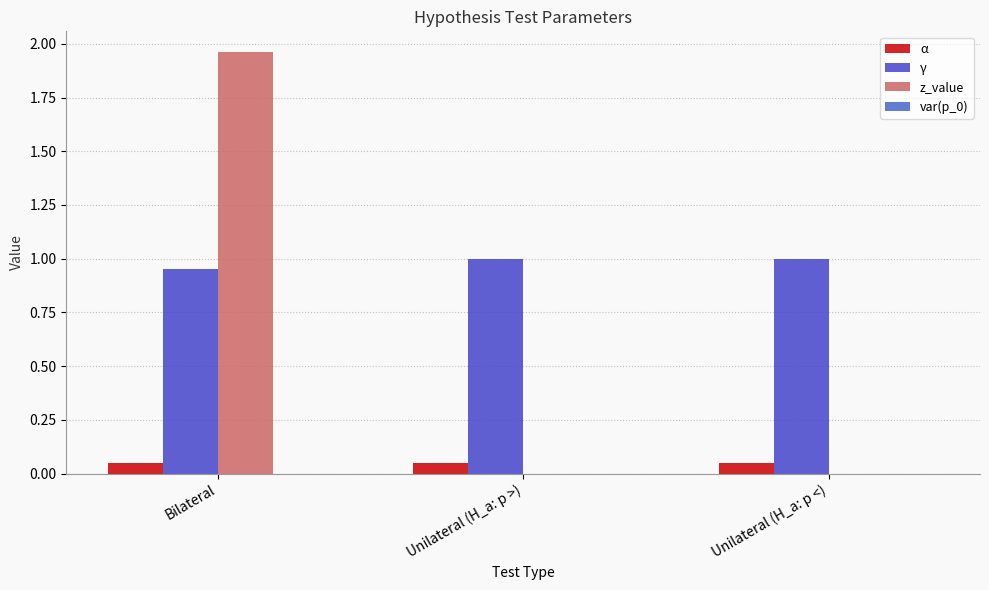

At which label does α reach its minimum?

Bilateral